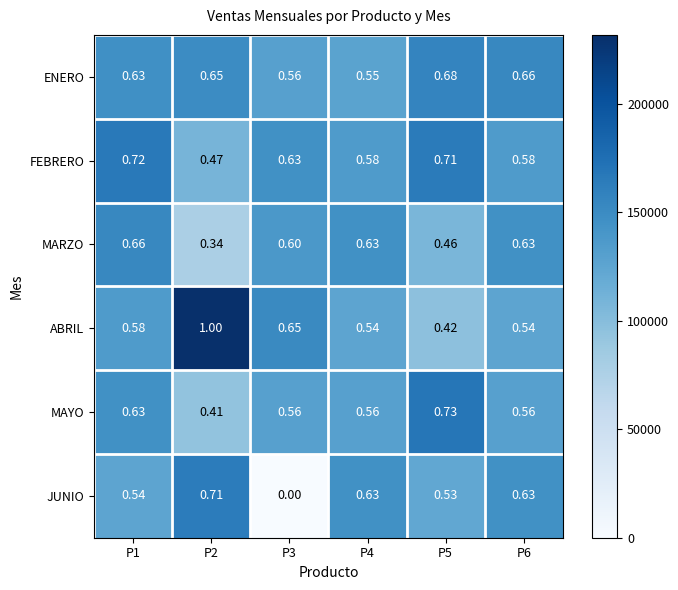

Which series has the widest spread of values?

JUNIO